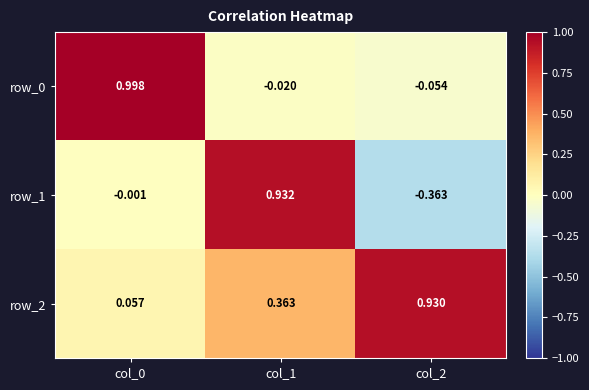

What is the difference between the row_1 values at col_1 and col_0?

0.9